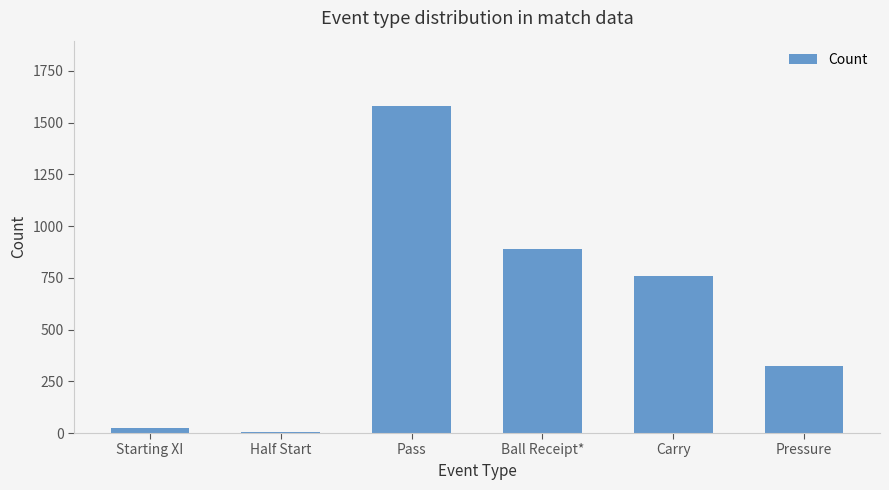

Reading right to left, transcribe all the data shown in this chart.

324	760	890	1580	4	22